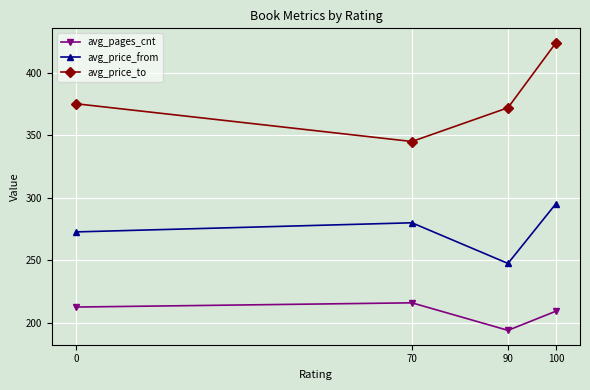

List the series in order of their peak value, highest first.

avg_price_to, avg_price_from, avg_pages_cnt